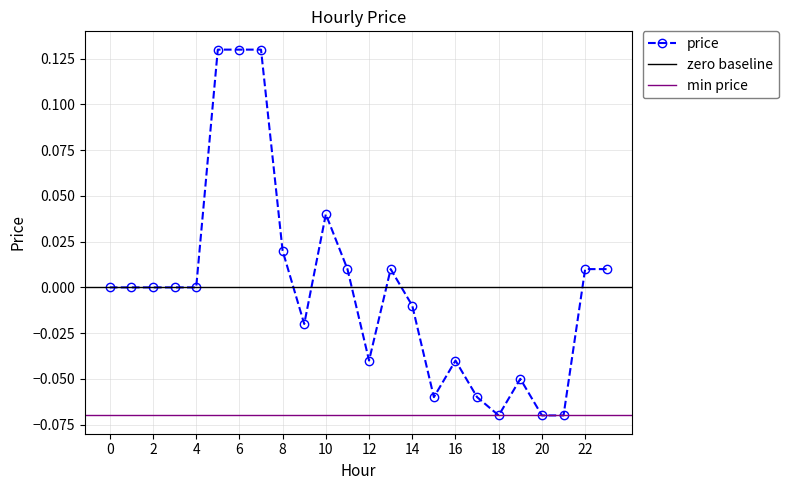

The chart shows a value of -0.0 at 9. True or false?

True